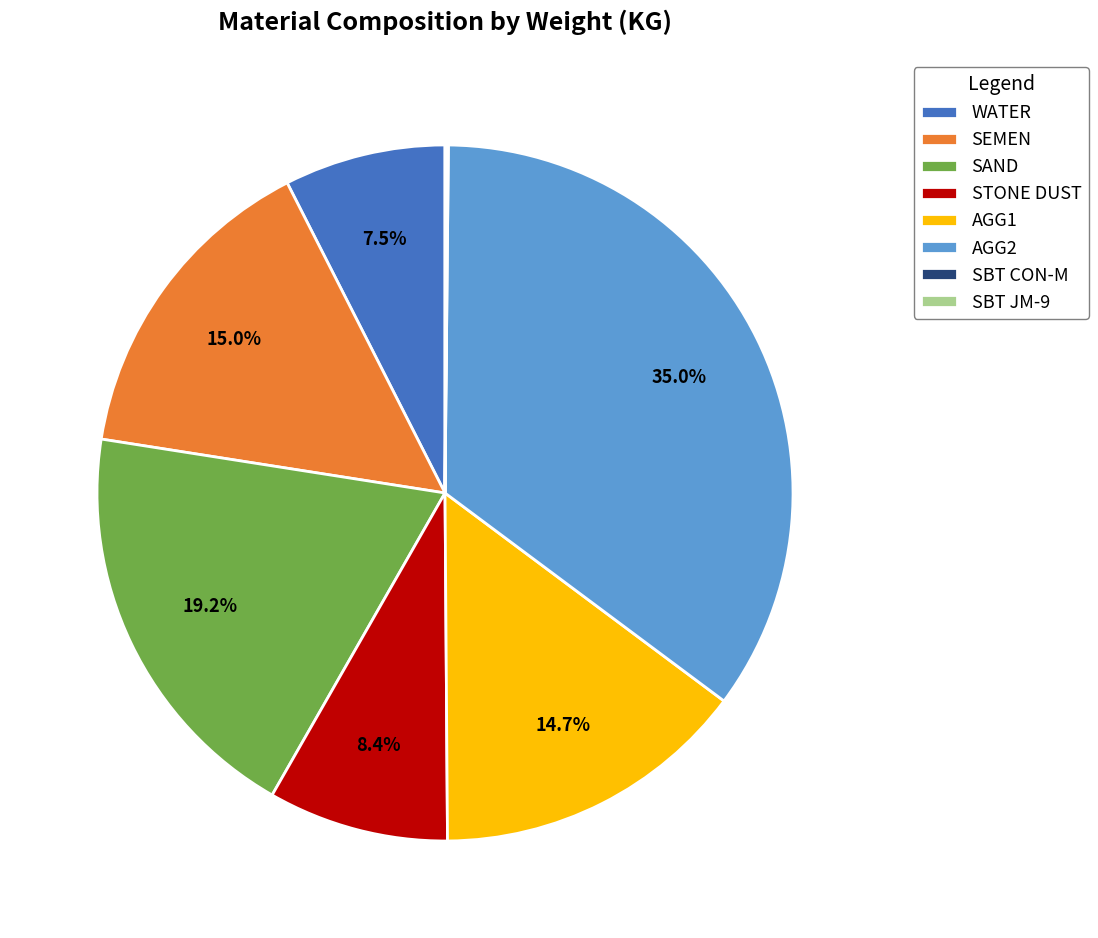

What percentage is NOT represented by AGG2?

65.0%